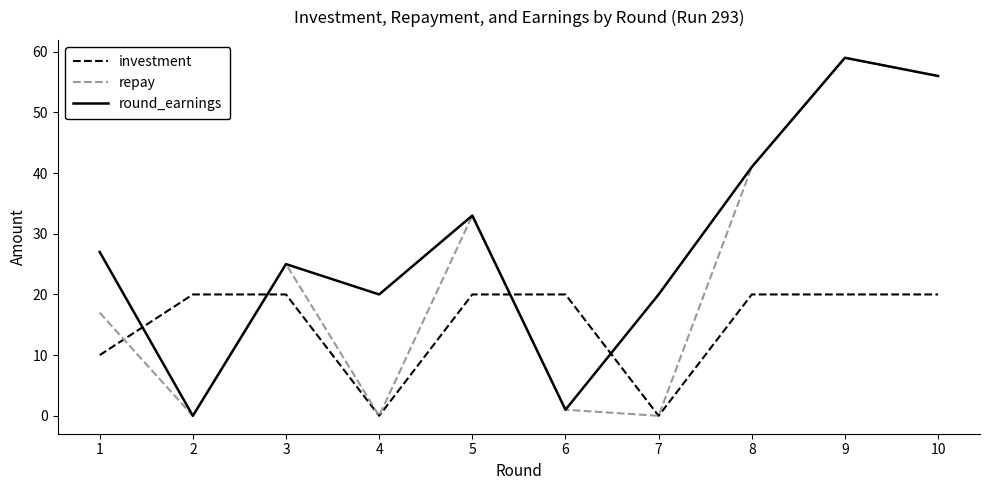

What are all the series names shown in the legend?

investment, repay, round_earnings